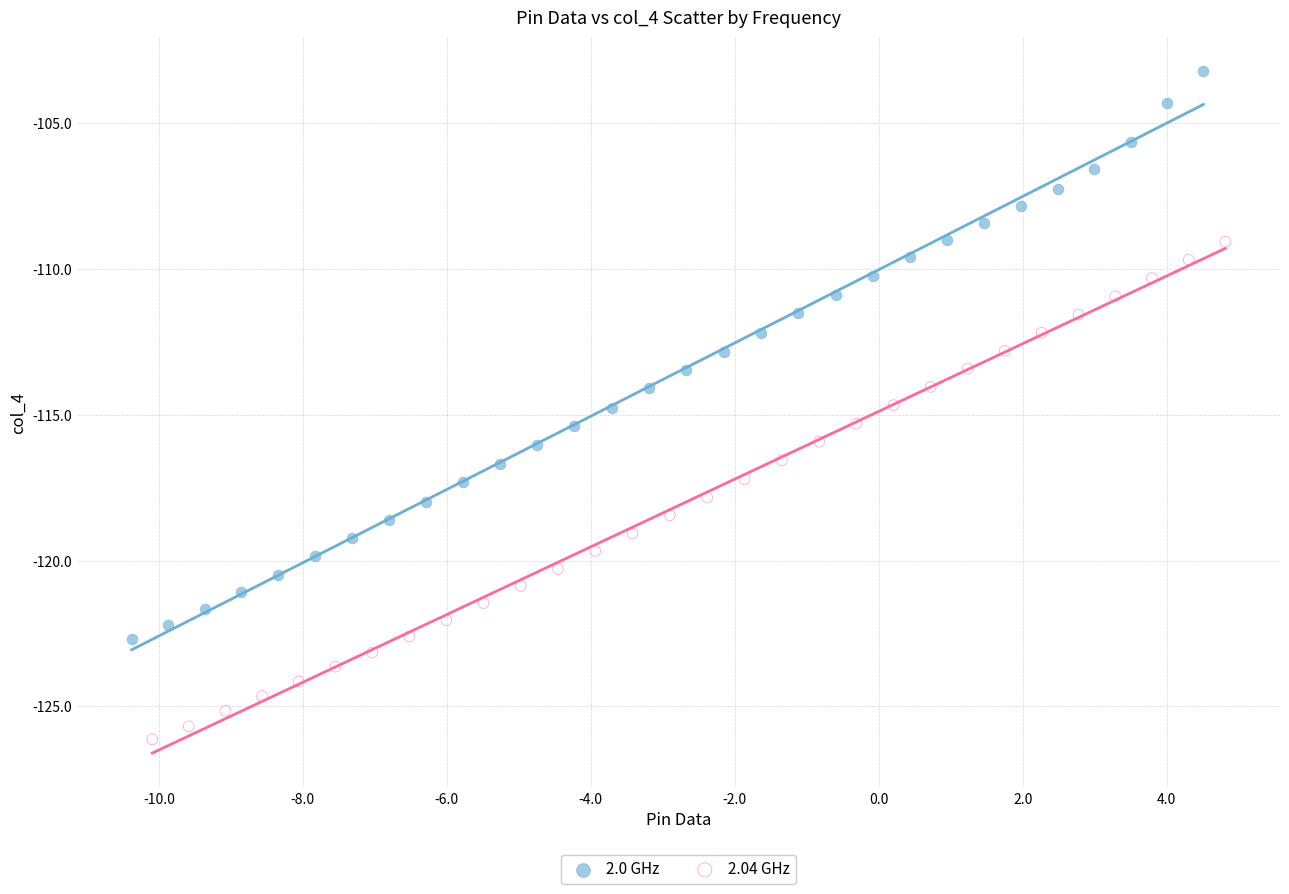

Which series reaches the maximum Y coordinate?

2.0 GHz